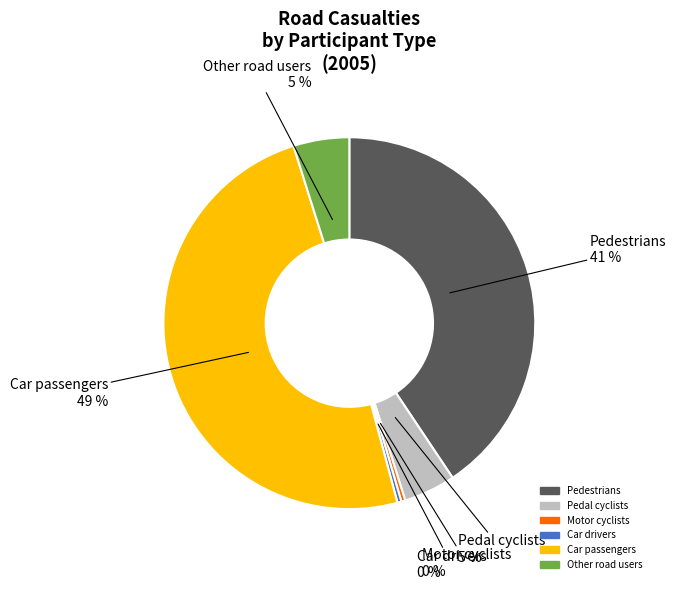

To the nearest percent, what is the difference between the Other road users and Pedestrians slice percentages?

36%